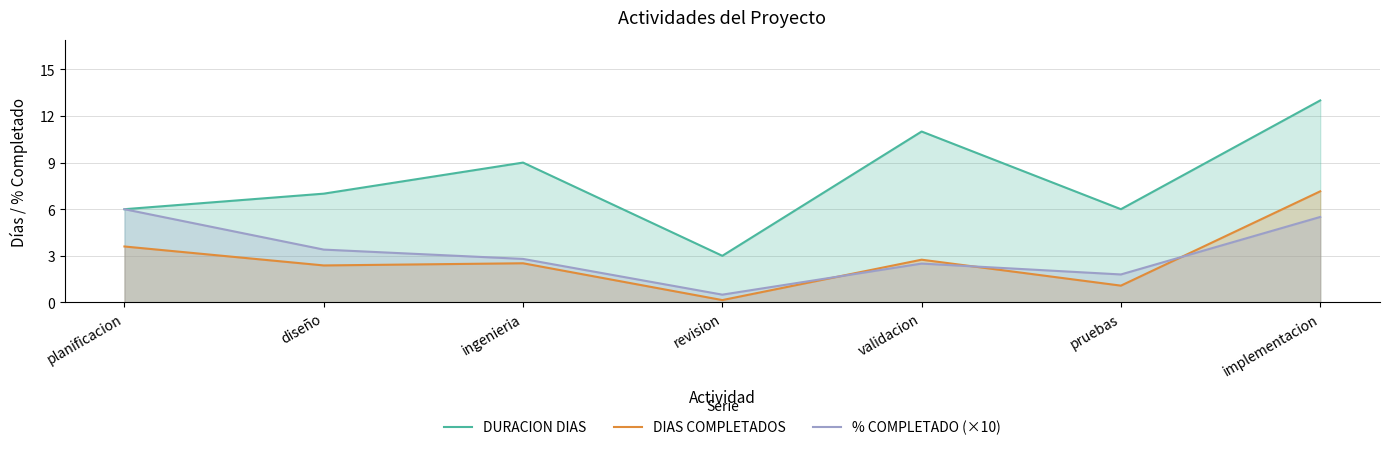

How many interior local valleys does the DURACION DIAS series have?

2